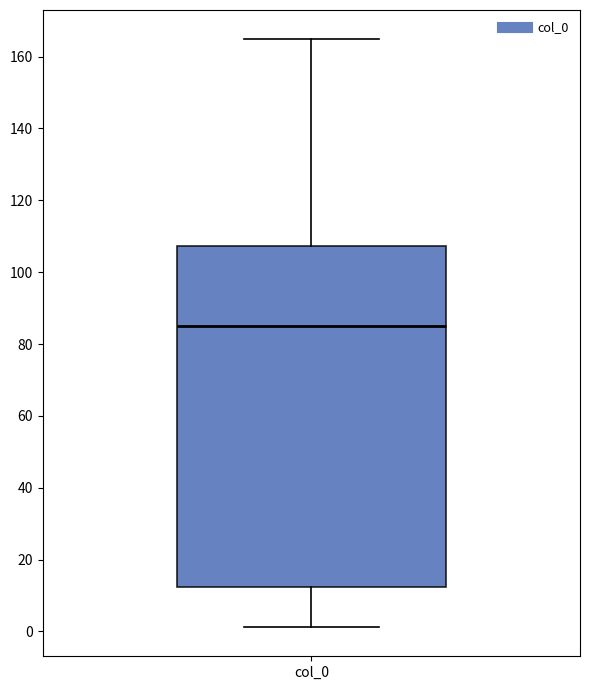

Where is the upper edge of the box for col_0 on the y-axis? The values are not printed on the chart, so give them approximately, as read against the axis.

108